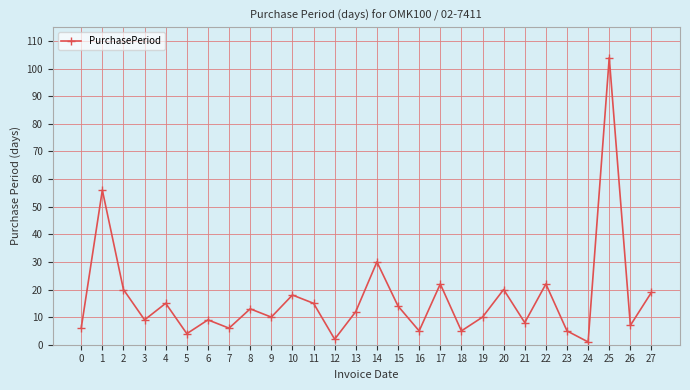

What is the maximum value shown in the chart?

104